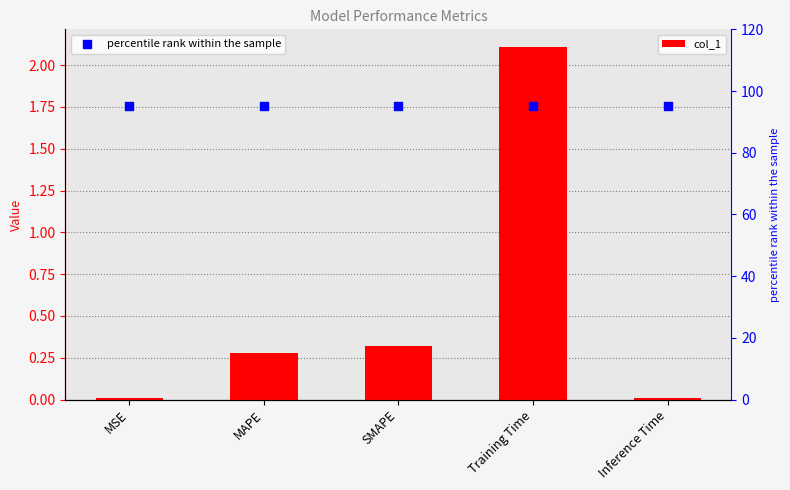

Which series reaches the minimum Y coordinate?

col_1